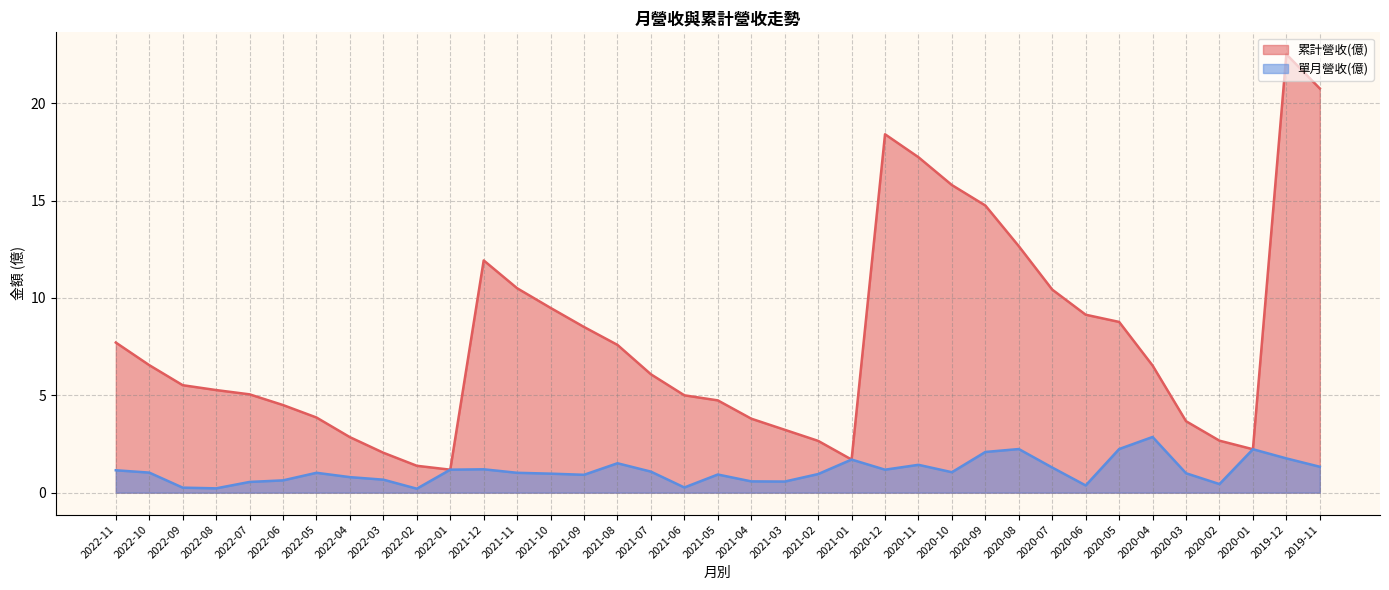

True or false: 累計營收(億) has more than 2 interior local peaks.

True